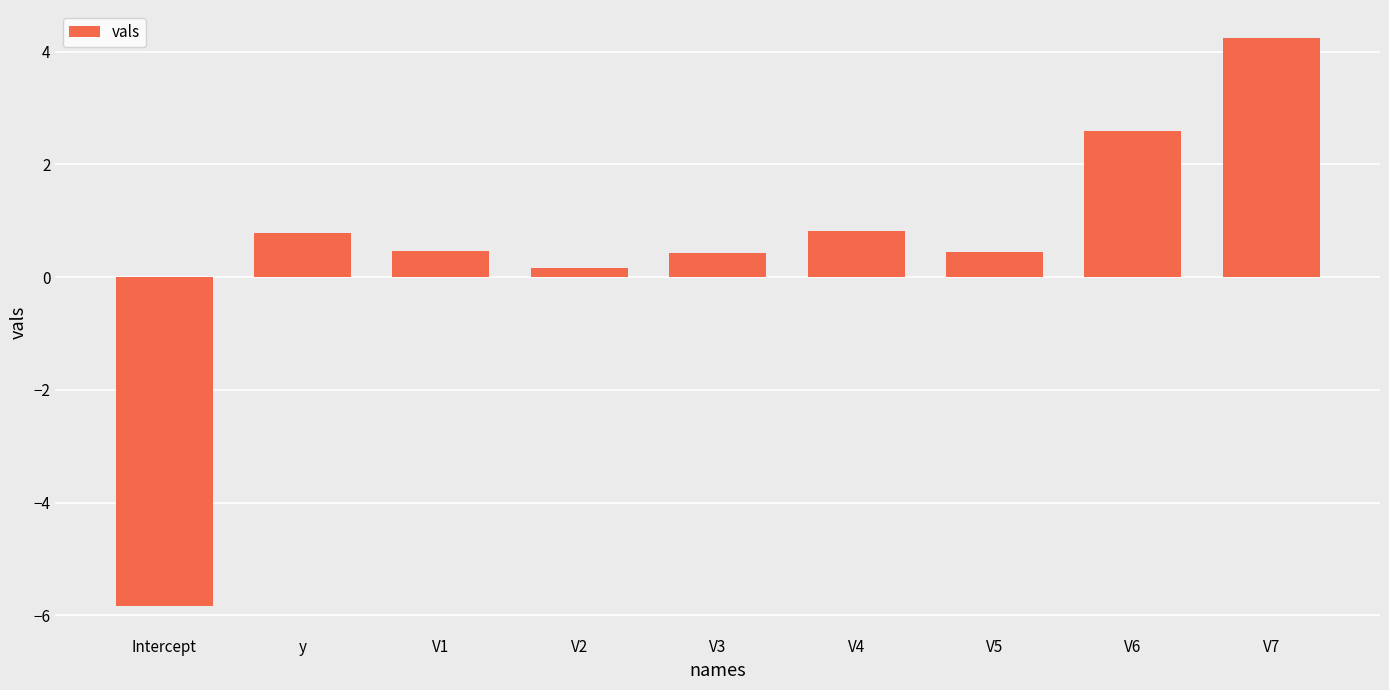

Is it true that the value at y is 0.8?

True